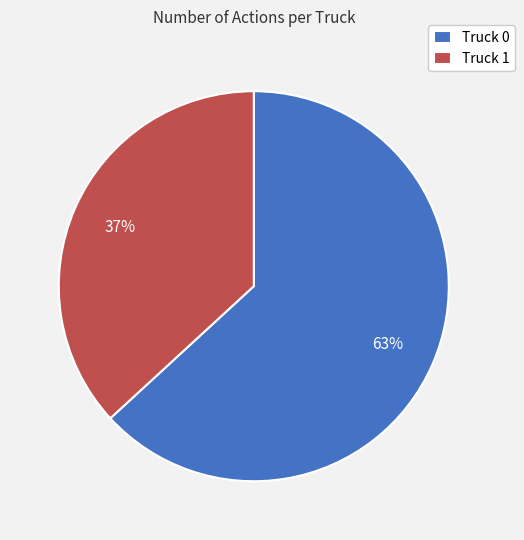

True or false: Truck 0 accounts for 63% of the total.

True